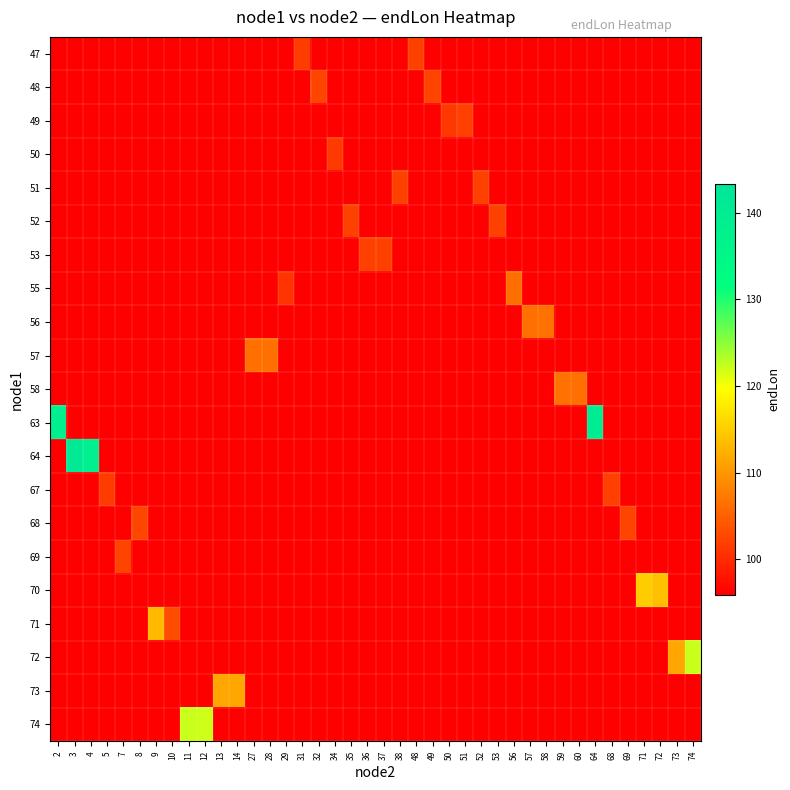

Reading left to right, transcribe all the data shown in this chart.

row_0: 95.9	95.9	95.9	95.9	95.9	95.9	95.9	95.9	95.9	95.9	95.9	95.9	95.9	95.9	95.9	101.6	95.9	95.9	95.9	95.9	95.9	95.9	102.2	95.9	95.9	95.9	95.9	95.9	95.9	95.9	95.9	95.9	95.9	95.9	95.9	95.9	95.9	95.9	95.9	95.9
row_1: 95.9	95.9	95.9	95.9	95.9	95.9	95.9	95.9	95.9	95.9	95.9	95.9	95.9	95.9	95.9	95.9	102.3	95.9	95.9	95.9	95.9	95.9	95.9	102.3	95.9	95.9	95.9	95.9	95.9	95.9	95.9	95.9	95.9	95.9	95.9	95.9	95.9	95.9	95.9	95.9
row_2: 95.9	95.9	95.9	95.9	95.9	95.9	95.9	95.9	95.9	95.9	95.9	95.9	95.9	95.9	95.9	95.9	95.9	95.9	95.9	95.9	95.9	95.9	95.9	95.9	101.2	102.0	95.9	95.9	95.9	95.9	95.9	95.9	95.9	95.9	95.9	95.9	95.9	95.9	95.9	95.9
row_3: 95.9	95.9	95.9	95.9	95.9	95.9	95.9	95.9	95.9	95.9	95.9	95.9	95.9	95.9	95.9	95.9	95.9	101.3	95.9	95.9	95.9	95.9	95.9	95.9	95.9	95.9	95.9	95.9	95.9	95.9	95.9	95.9	95.9	95.9	95.9	95.9	95.9	95.9	95.9	95.9
row_4: 95.9	95.9	95.9	95.9	95.9	95.9	95.9	95.9	95.9	95.9	95.9	95.9	95.9	95.9	95.9	95.9	95.9	95.9	95.9	95.9	95.9	102.1	95.9	95.9	95.9	95.9	102.2	95.9	95.9	95.9	95.9	95.9	95.9	95.9	95.9	95.9	95.9	95.9	95.9	95.9
row_5: 95.9	95.9	95.9	95.9	95.9	95.9	95.9	95.9	95.9	95.9	95.9	95.9	95.9	95.9	95.9	95.9	95.9	95.9	102.2	95.9	95.9	95.9	95.9	95.9	95.9	95.9	95.9	102.1	95.9	95.9	95.9	95.9	95.9	95.9	95.9	95.9	95.9	95.9	95.9	95.9
row_6: 95.9	95.9	95.9	95.9	95.9	95.9	95.9	95.9	95.9	95.9	95.9	95.9	95.9	95.9	95.9	95.9	95.9	95.9	95.9	101.9	102.2	95.9	95.9	95.9	95.9	95.9	95.9	95.9	95.9	95.9	95.9	95.9	95.9	95.9	95.9	95.9	95.9	95.9	95.9	95.9
row_7: 95.9	95.9	95.9	95.9	95.9	95.9	95.9	95.9	95.9	95.9	95.9	95.9	95.9	95.9	100.9	95.9	95.9	95.9	95.9	95.9	95.9	95.9	95.9	95.9	95.9	95.9	95.9	95.9	106.3	95.9	95.9	95.9	95.9	95.9	95.9	95.9	95.9	95.9	95.9	95.9
row_8: 95.9	95.9	95.9	95.9	95.9	95.9	95.9	95.9	95.9	95.9	95.9	95.9	95.9	95.9	95.9	95.9	95.9	95.9	95.9	95.9	95.9	95.9	95.9	95.9	95.9	95.9	95.9	95.9	95.9	106.4	106.6	95.9	95.9	95.9	95.9	95.9	95.9	95.9	95.9	95.9
row_9: 95.9	95.9	95.9	95.9	95.9	95.9	95.9	95.9	95.9	95.9	95.9	95.9	106.4	106.4	95.9	95.9	95.9	95.9	95.9	95.9	95.9	95.9	95.9	95.9	95.9	95.9	95.9	95.9	95.9	95.9	95.9	95.9	95.9	95.9	95.9	95.9	95.9	95.9	95.9	95.9
row_10: 95.9	95.9	95.9	95.9	95.9	95.9	95.9	95.9	95.9	95.9	95.9	95.9	95.9	95.9	95.9	95.9	95.9	95.9	95.9	95.9	95.9	95.9	95.9	95.9	95.9	95.9	95.9	95.9	95.9	95.9	95.9	106.5	106.5	95.9	95.9	95.9	95.9	95.9	95.9	95.9
row_11: 138.8	95.9	95.9	95.9	95.9	95.9	95.9	95.9	95.9	95.9	95.9	95.9	95.9	95.9	95.9	95.9	95.9	95.9	95.9	95.9	95.9	95.9	95.9	95.9	95.9	95.9	95.9	95.9	95.9	95.9	95.9	95.9	95.9	140.0	95.9	95.9	95.9	95.9	95.9	95.9
row_12: 95.9	141.4	138.9	95.9	95.9	95.9	95.9	95.9	95.9	95.9	95.9	95.9	95.9	95.9	95.9	95.9	95.9	95.9	95.9	95.9	95.9	95.9	95.9	95.9	95.9	95.9	95.9	95.9	95.9	95.9	95.9	95.9	95.9	95.9	95.9	95.9	95.9	95.9	95.9	95.9
row_13: 95.9	95.9	95.9	101.6	95.9	95.9	95.9	95.9	95.9	95.9	95.9	95.9	95.9	95.9	95.9	95.9	95.9	95.9	95.9	95.9	95.9	95.9	95.9	95.9	95.9	95.9	95.9	95.9	95.9	95.9	95.9	95.9	95.9	95.9	101.9	95.9	95.9	95.9	95.9	95.9
row_14: 95.9	95.9	95.9	95.9	95.9	102.5	95.9	95.9	95.9	95.9	95.9	95.9	95.9	95.9	95.9	95.9	95.9	95.9	95.9	95.9	95.9	95.9	95.9	95.9	95.9	95.9	95.9	95.9	95.9	95.9	95.9	95.9	95.9	95.9	95.9	102.3	95.9	95.9	95.9	95.9
row_15: 95.9	95.9	95.9	95.9	102.4	95.9	95.9	95.9	95.9	95.9	95.9	95.9	95.9	95.9	95.9	95.9	95.9	95.9	95.9	95.9	95.9	95.9	95.9	95.9	95.9	95.9	95.9	95.9	95.9	95.9	95.9	95.9	95.9	95.9	95.9	95.9	95.9	95.9	95.9	95.9
row_16: 95.9	95.9	95.9	95.9	95.9	95.9	95.9	95.9	95.9	95.9	95.9	95.9	95.9	95.9	95.9	95.9	95.9	95.9	95.9	95.9	95.9	95.9	95.9	95.9	95.9	95.9	95.9	95.9	95.9	95.9	95.9	95.9	95.9	95.9	95.9	95.9	114.9	113.7	95.9	95.9
row_17: 95.9	95.9	95.9	95.9	95.9	95.9	113.2	103.0	95.9	95.9	95.9	95.9	95.9	95.9	95.9	95.9	95.9	95.9	95.9	95.9	95.9	95.9	95.9	95.9	95.9	95.9	95.9	95.9	95.9	95.9	95.9	95.9	95.9	95.9	95.9	95.9	95.9	95.9	95.9	95.9
row_18: 95.9	95.9	95.9	95.9	95.9	95.9	95.9	95.9	95.9	95.9	95.9	95.9	95.9	95.9	95.9	95.9	95.9	95.9	95.9	95.9	95.9	95.9	95.9	95.9	95.9	95.9	95.9	95.9	95.9	95.9	95.9	95.9	95.9	95.9	95.9	95.9	95.9	95.9	111.4	122.2
row_19: 95.9	95.9	95.9	95.9	95.9	95.9	95.9	95.9	95.9	95.9	111.5	111.4	95.9	95.9	95.9	95.9	95.9	95.9	95.9	95.9	95.9	95.9	95.9	95.9	95.9	95.9	95.9	95.9	95.9	95.9	95.9	95.9	95.9	95.9	95.9	95.9	95.9	95.9	95.9	95.9
row_20: 95.9	95.9	95.9	95.9	95.9	95.9	95.9	95.9	122.2	122.0	95.9	95.9	95.9	95.9	95.9	95.9	95.9	95.9	95.9	95.9	95.9	95.9	95.9	95.9	95.9	95.9	95.9	95.9	95.9	95.9	95.9	95.9	95.9	95.9	95.9	95.9	95.9	95.9	95.9	95.9